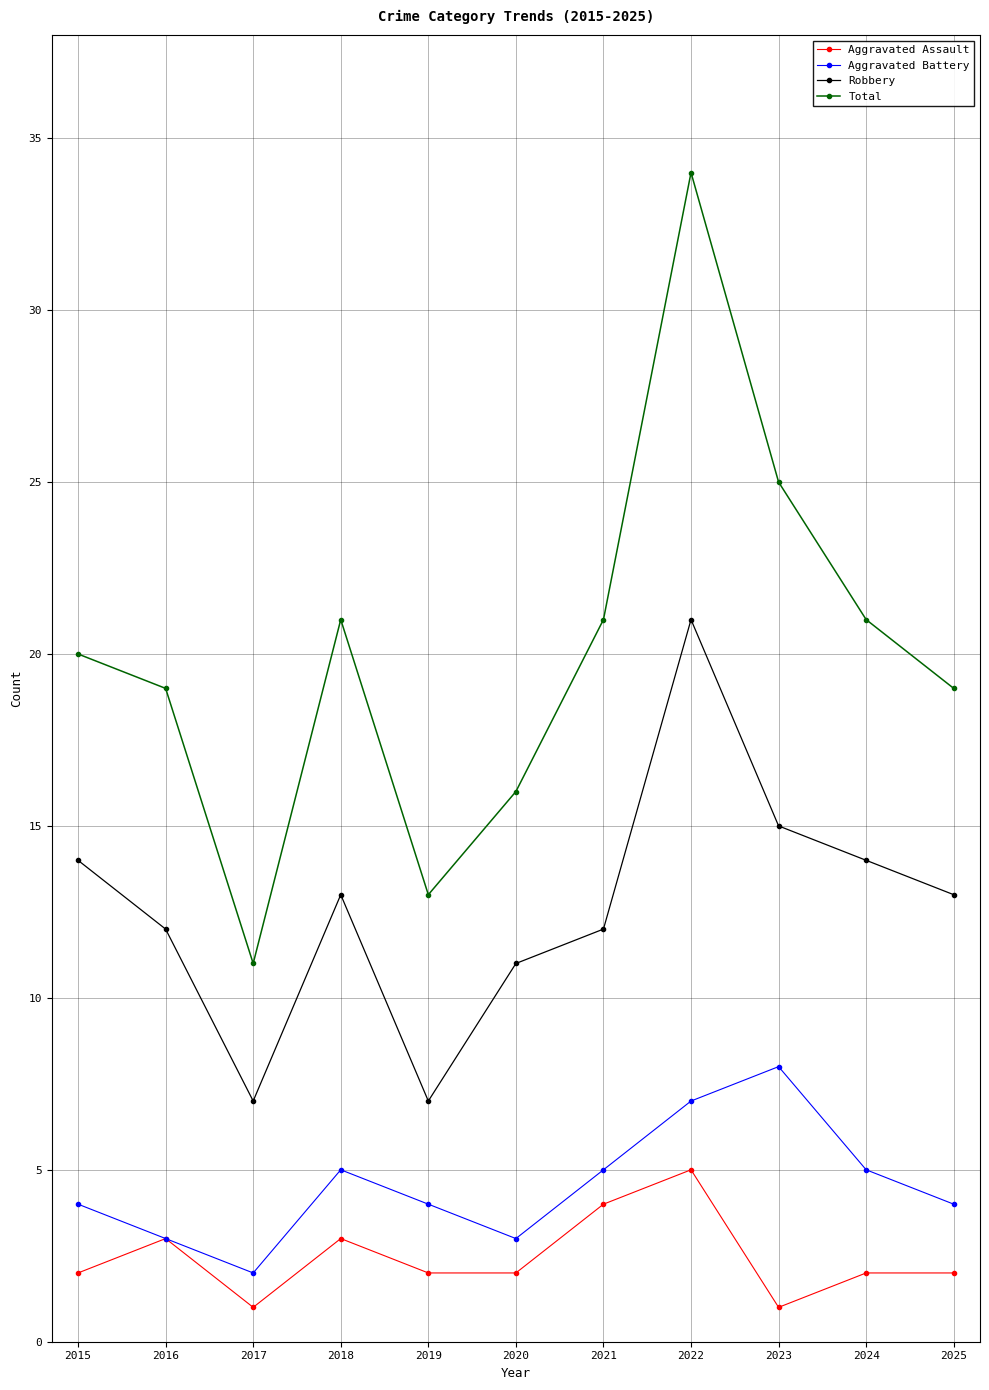

How many lines are shown in the chart?

4